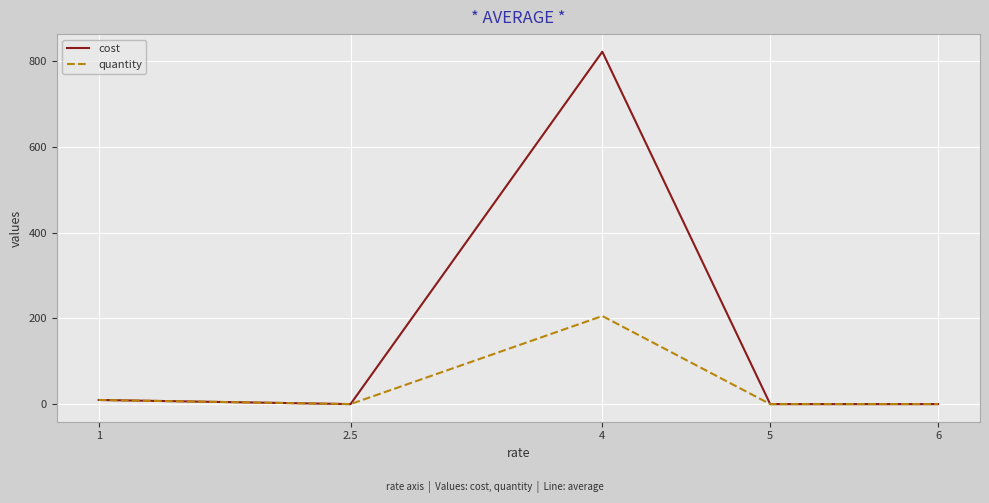

What is the difference between the maximum and minimum values in the quantity series?

205.7